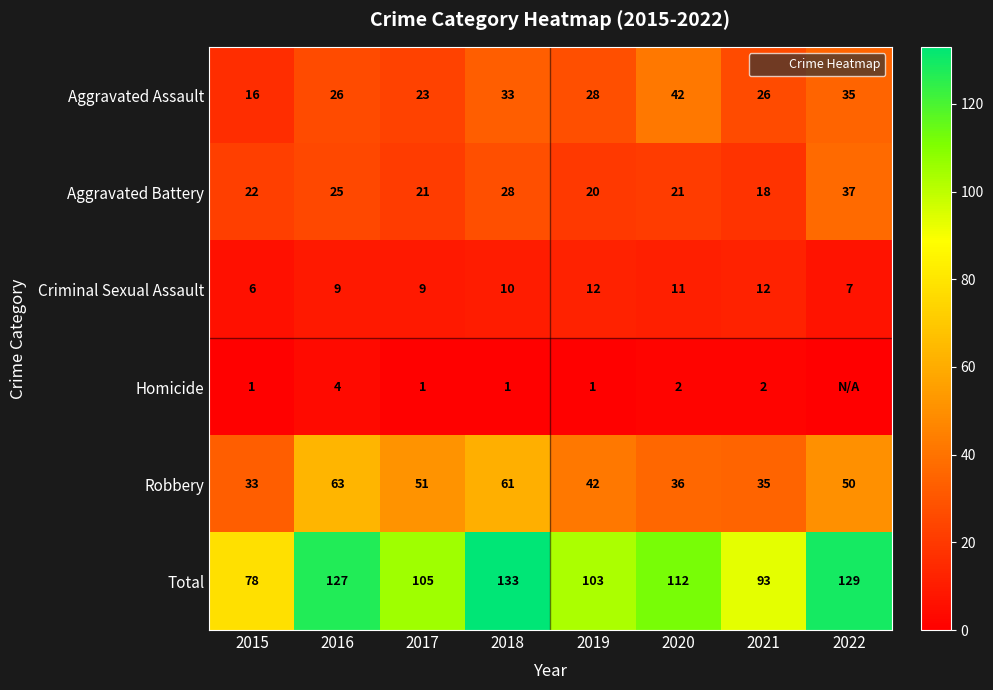

The Robbery series shows 8 at 2020. True or false?

False